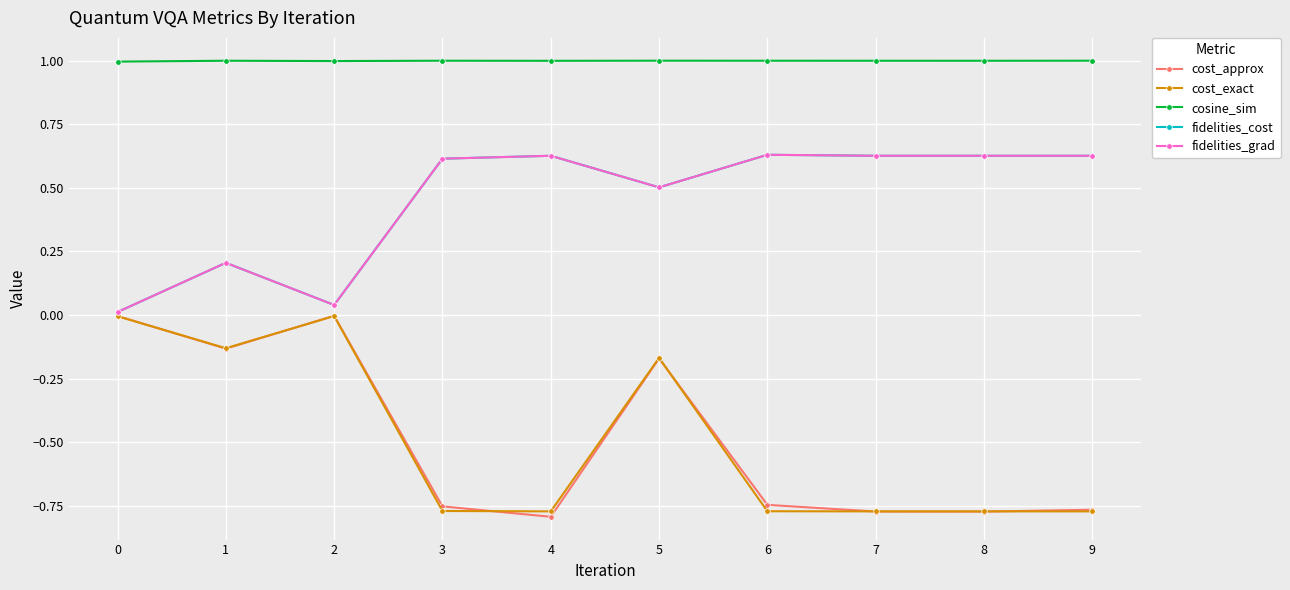

What is the total value across all series at 0?

1.0